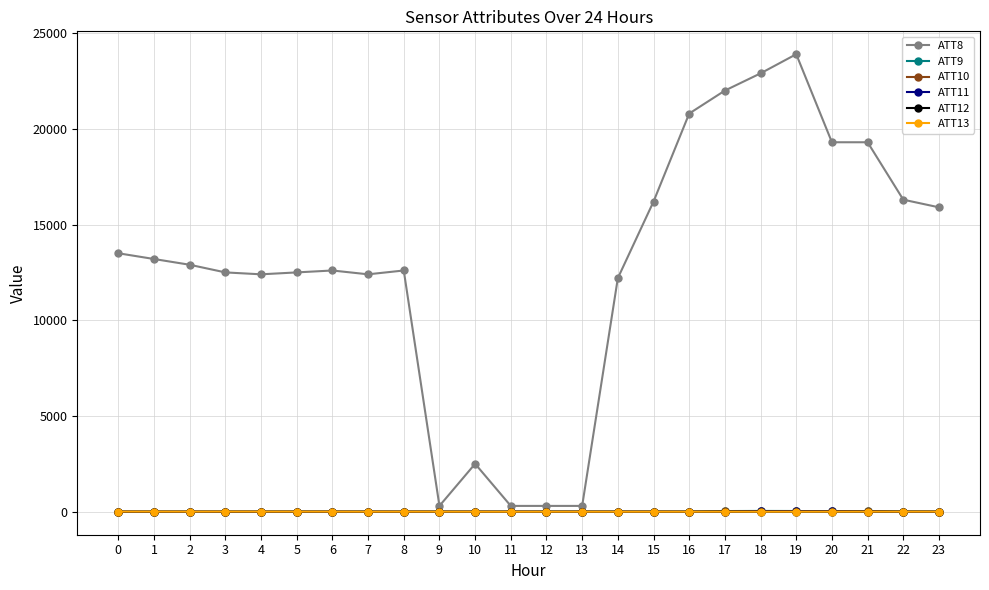

What is the highest value of the ATT13 series?

3.7